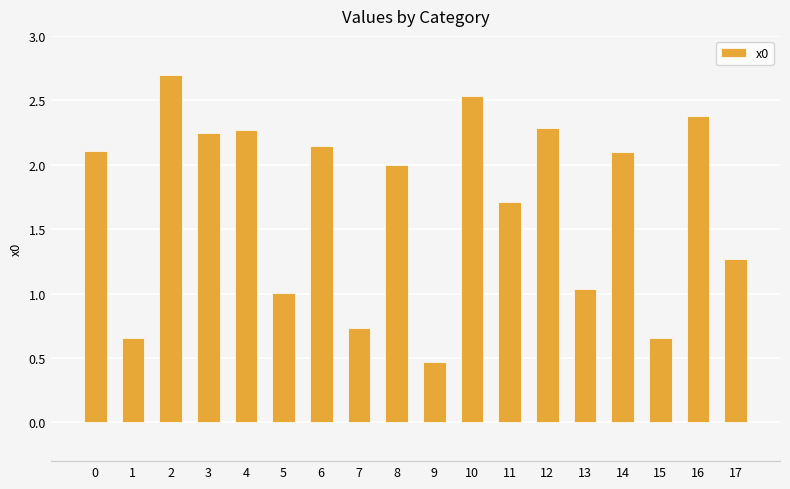

What is the sum of all values?

30.3